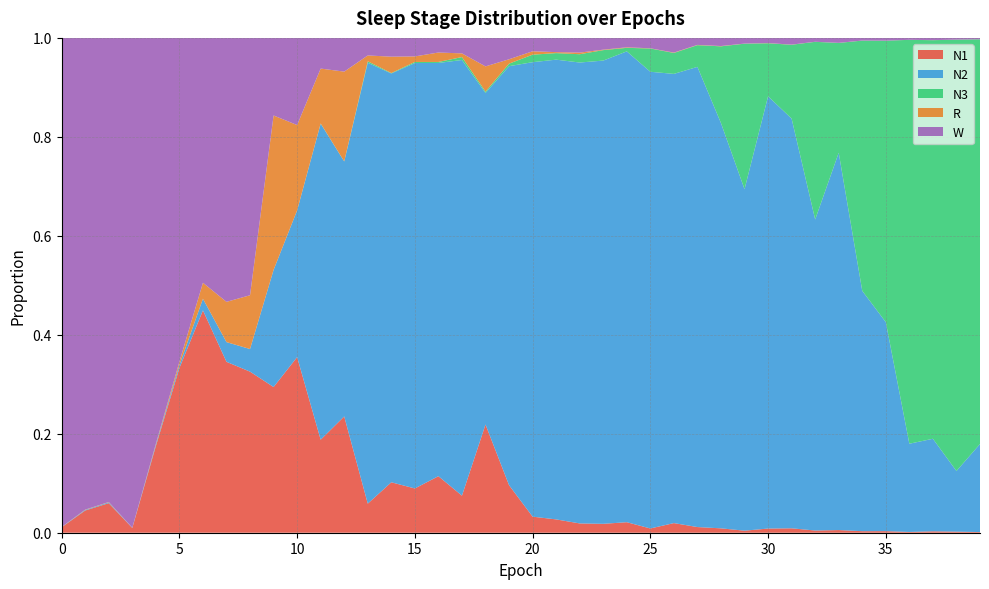

Reading left to right, list all the values displayed in this chart.

N1: 0=0.0	1=0.0	2=0.1	3=0.0	4=0.2	5=0.3	6=0.4	7=0.3	8=0.3	9=0.3	10=0.4	11=0.2	12=0.2	13=0.1	14=0.1	15=0.1	16=0.1	17=0.1	18=0.2	19=0.1	20=0.0	21=0.0	22=0.0	23=0.0	24=0.0	25=0.0	26=0.0	27=0.0	28=0.0	29=0.0	30=0.0	31=0.0	32=0.0	33=0.0	34=0.0	35=0.0	36=0.0	37=0.0	38=0.0	39=0.0
N2: 0=0.0	1=0.0	2=0.0	3=0.0	4=0.0	5=0.0	6=0.0	7=0.0	8=0.0	9=0.2	10=0.3	11=0.6	12=0.5	13=0.9	14=0.8	15=0.9	16=0.8	17=0.9	18=0.7	19=0.8	20=0.9	21=0.9	22=0.9	23=0.9	24=1.0	25=0.9	26=0.9	27=0.9	28=0.8	29=0.7	30=0.9	31=0.8	32=0.6	33=0.8	34=0.5	35=0.4	36=0.2	37=0.2	38=0.1	39=0.2
N3: 0=0.0	1=0.0	2=0.0	3=0.0	4=0.0	5=0.0	6=0.0	7=0.0	8=0.0	9=0.0	10=0.0	11=0.0	12=0.0	13=0.0	14=0.0	15=0.0	16=0.0	17=0.0	18=0.0	19=0.0	20=0.0	21=0.0	22=0.0	23=0.0	24=0.0	25=0.0	26=0.0	27=0.0	28=0.2	29=0.3	30=0.1	31=0.1	32=0.4	33=0.2	34=0.5	35=0.6	36=0.8	37=0.8	38=0.9	39=0.8
R: 0=0.0	1=0.0	2=0.0	3=0.0	4=0.0	5=0.0	6=0.0	7=0.1	8=0.1	9=0.3	10=0.2	11=0.1	12=0.2	13=0.0	14=0.0	15=0.0	16=0.0	17=0.0	18=0.1	19=0.0	20=0.0	21=0.0	22=0.0	23=0.0	24=0.0	25=0.0	26=0.0	27=0.0	28=0.0	29=0.0	30=0.0	31=0.0	32=0.0	33=0.0	34=0.0	35=0.0	36=0.0	37=0.0	38=0.0	39=0.0
W: 0=1.0	1=1.0	2=0.9	3=1.0	4=0.8	5=0.7	6=0.5	7=0.5	8=0.5	9=0.2	10=0.2	11=0.1	12=0.1	13=0.0	14=0.0	15=0.0	16=0.0	17=0.0	18=0.1	19=0.0	20=0.0	21=0.0	22=0.0	23=0.0	24=0.0	25=0.0	26=0.0	27=0.0	28=0.0	29=0.0	30=0.0	31=0.0	32=0.0	33=0.0	34=0.0	35=0.0	36=0.0	37=0.0	38=0.0	39=0.0